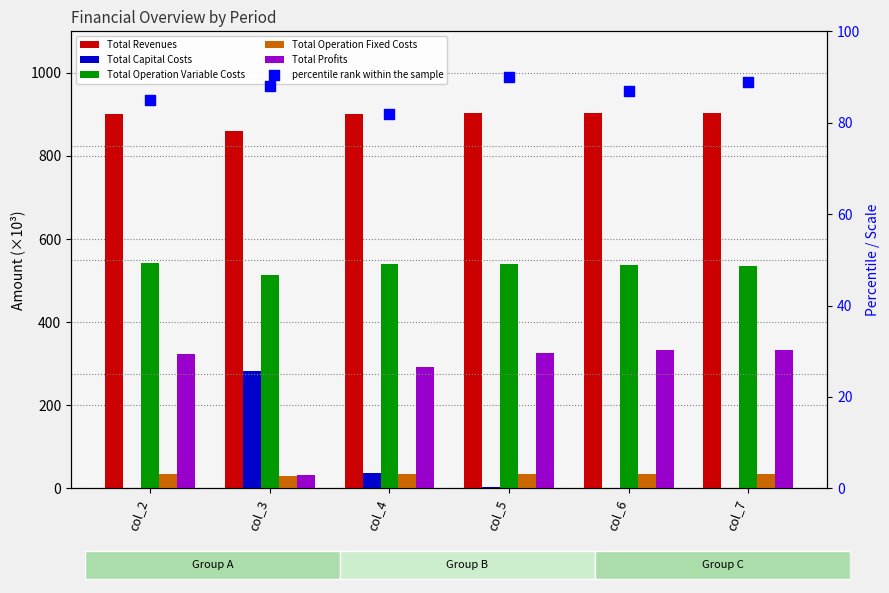

Which series contains the lowest Y value?

Total Capital Costs